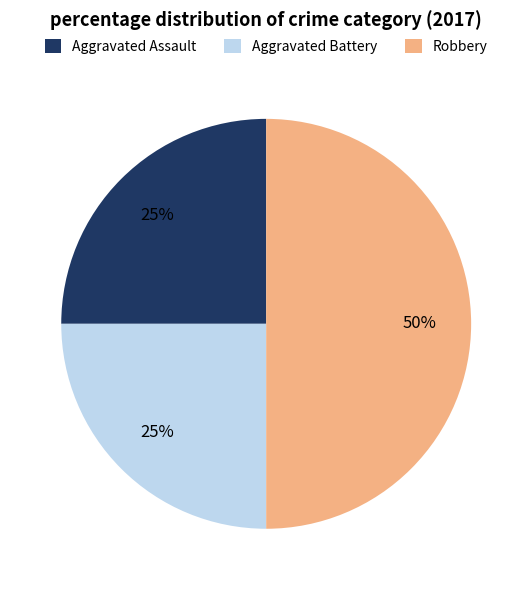

How many segments does this pie chart have?

3